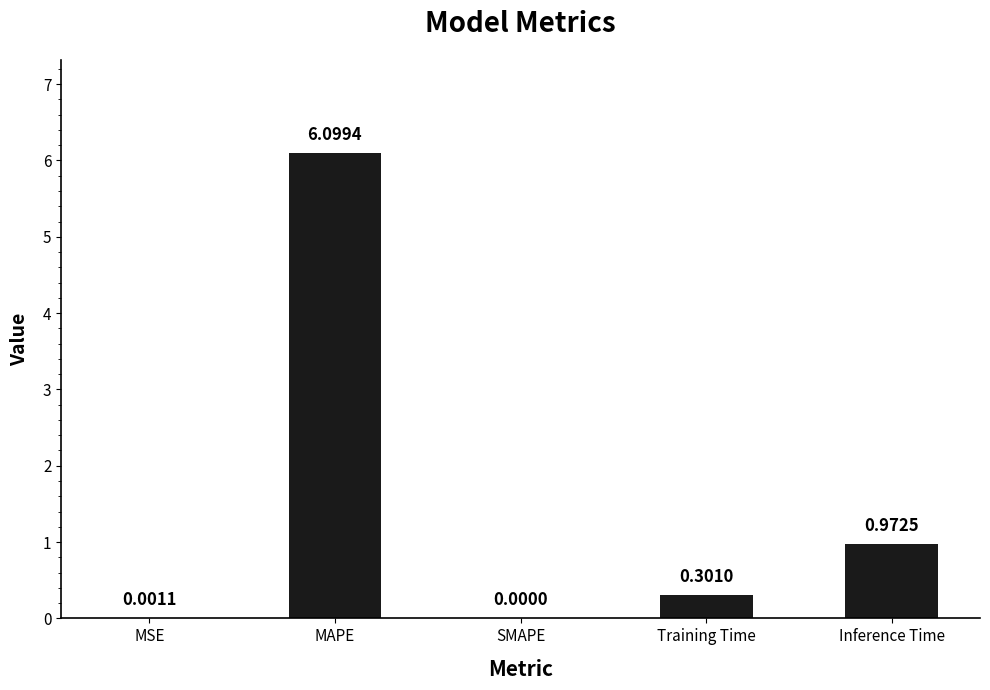

Where is the data nearest to the value 3?

Inference Time